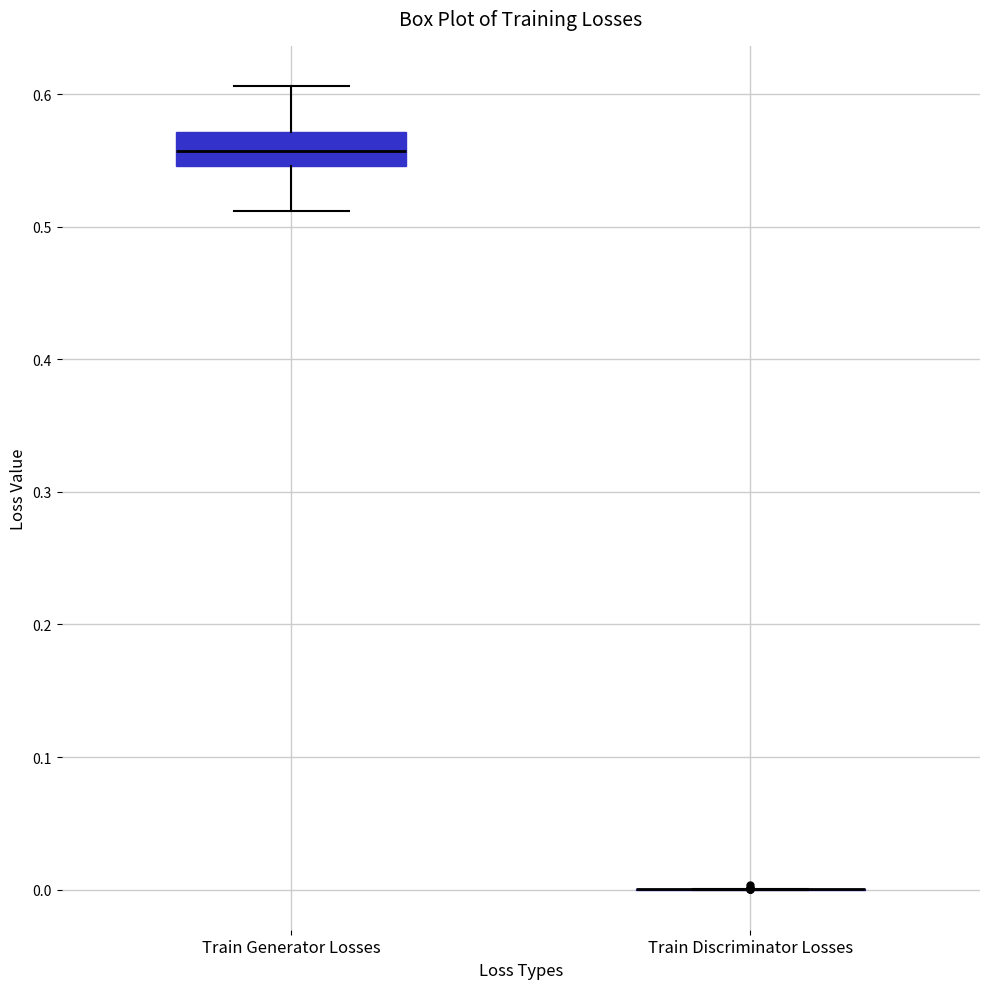

Where does the lower whisker of the box for Train Generator Losses end on the y-axis? The values are not printed on the chart, so give them approximately, as read against the axis.

0.51